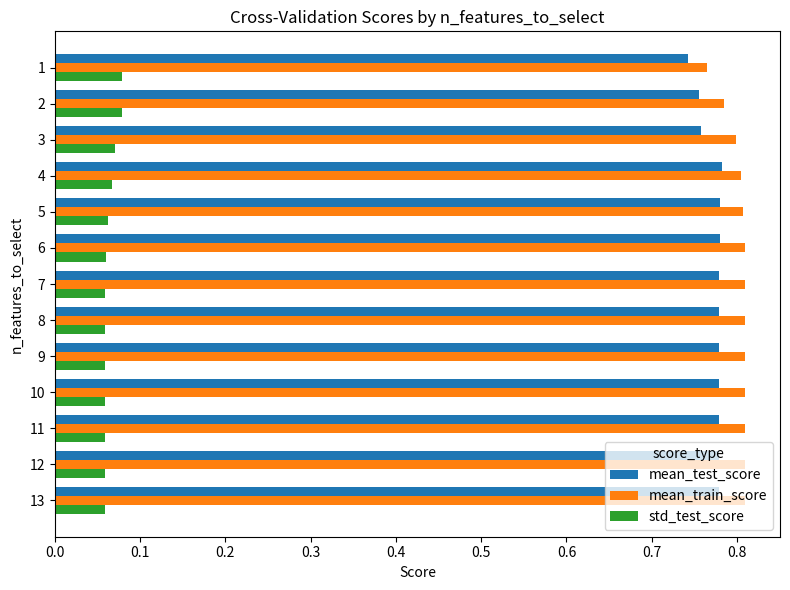

Count the mean_train_score values in the range 0 to 1.

13